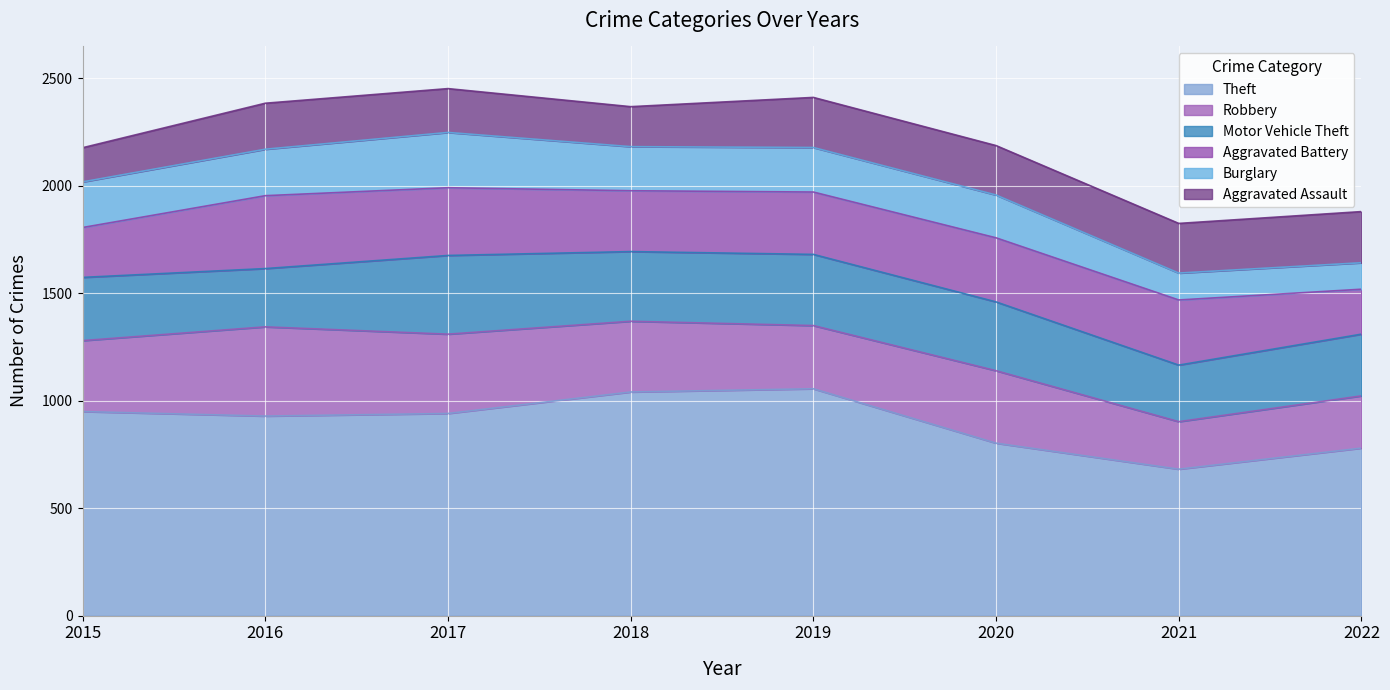

How many lines are shown in the chart?

6